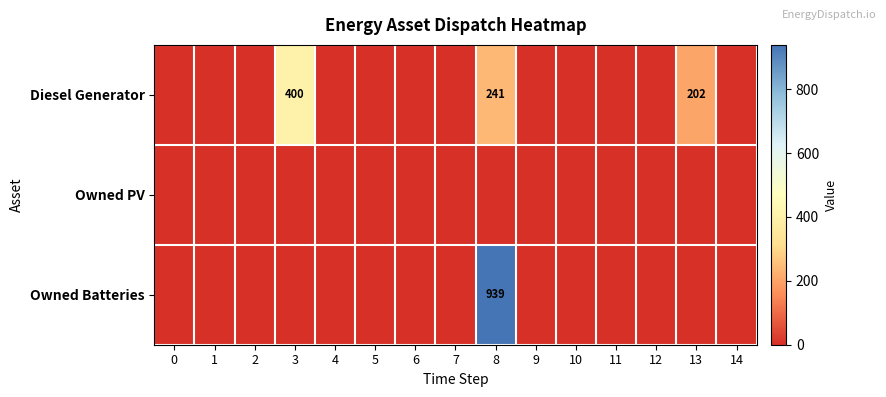

What is the sum of all Diesel Generator values?

843